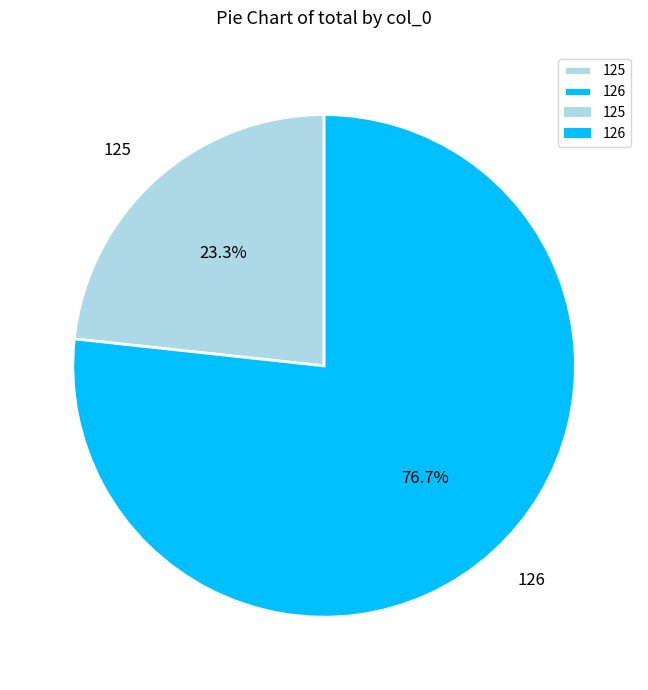

Do 125 and 126 together represent more than half of the pie?

Yes